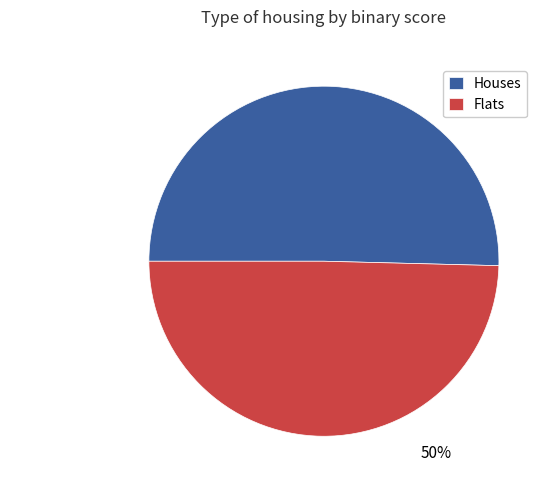

To the nearest percent, what is the average slice percentage?

50%